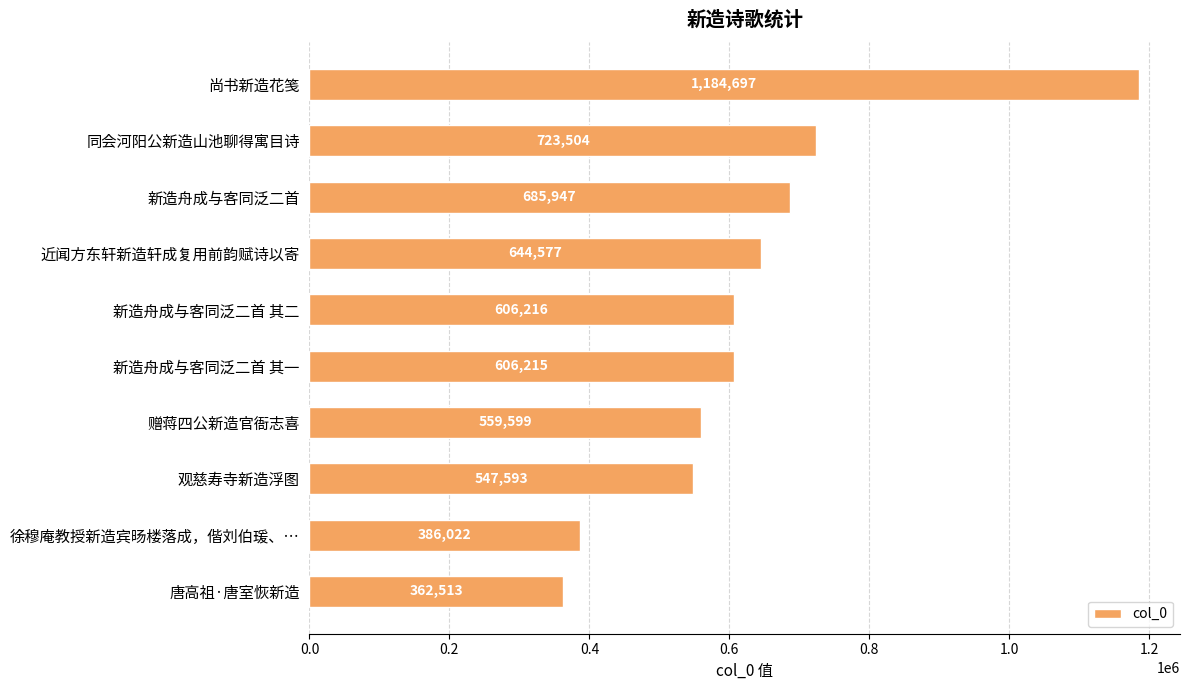

At which label is the value closest to 773605?

同会河阳公新造山池聊得寓目诗